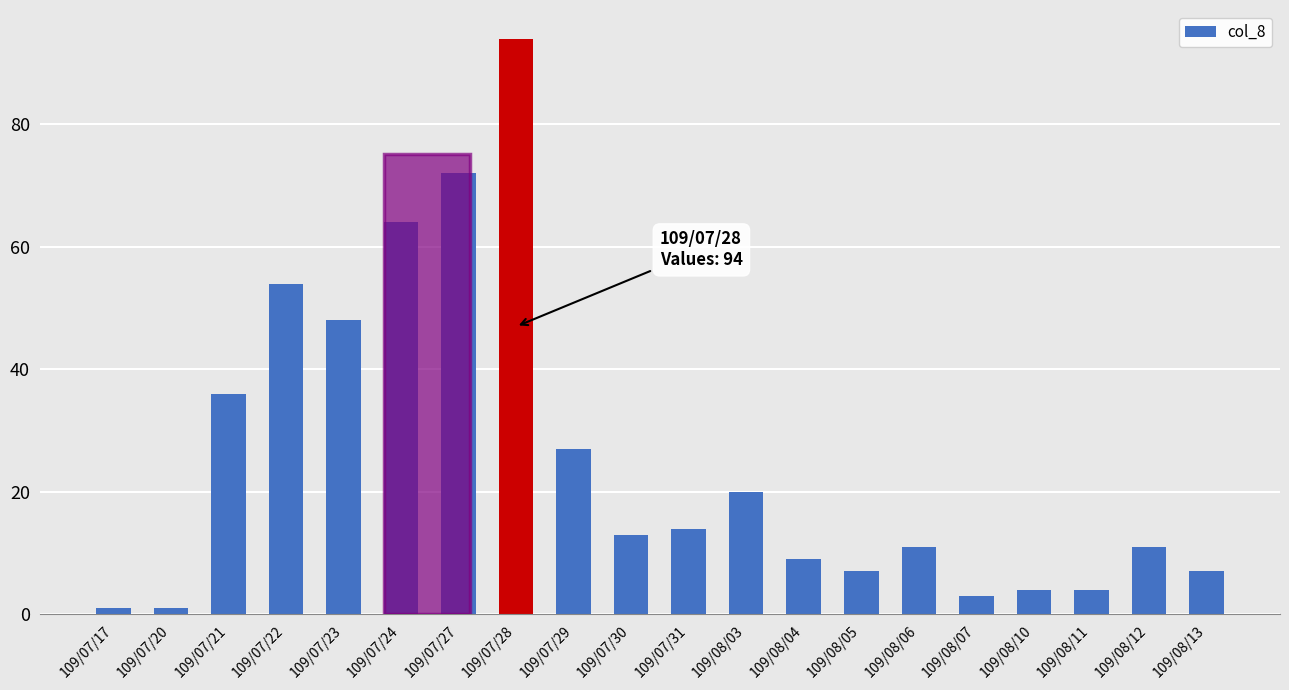

Which has a higher value, 109/07/21 or 109/07/22?

109/07/22